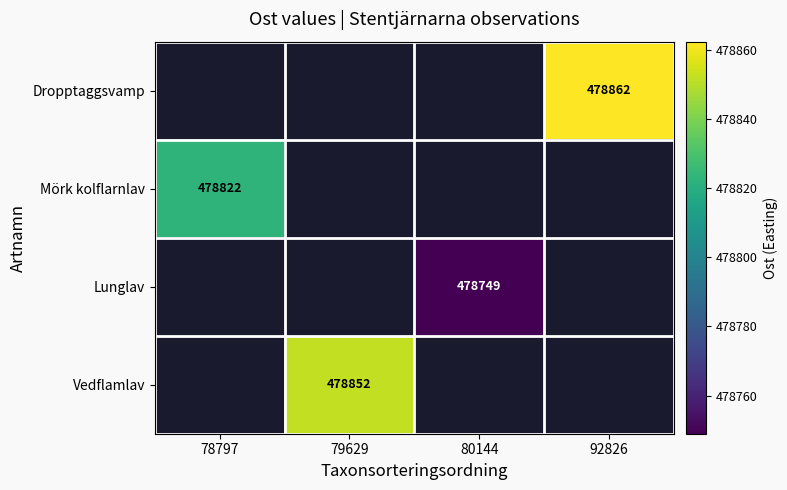

What is the minimum value shown in the chart?

478749.0